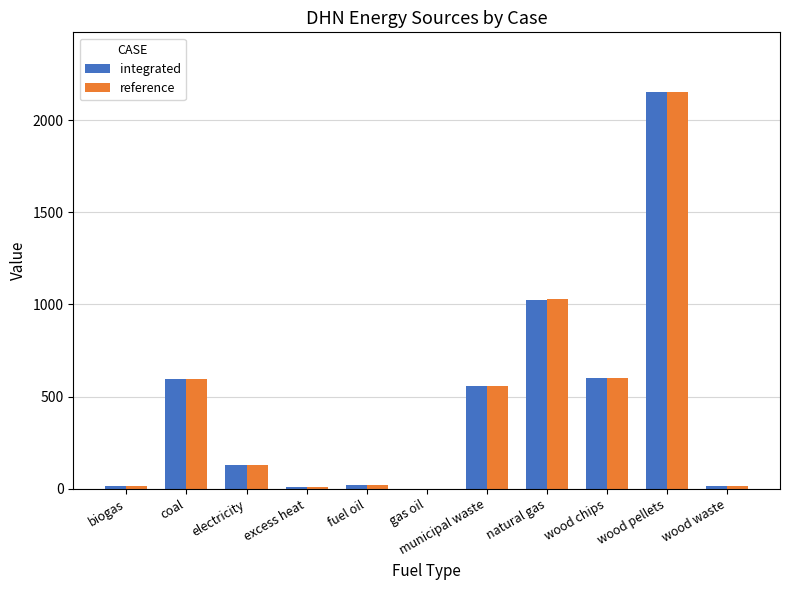

At which category is the sum across all series the highest?

wood pellets